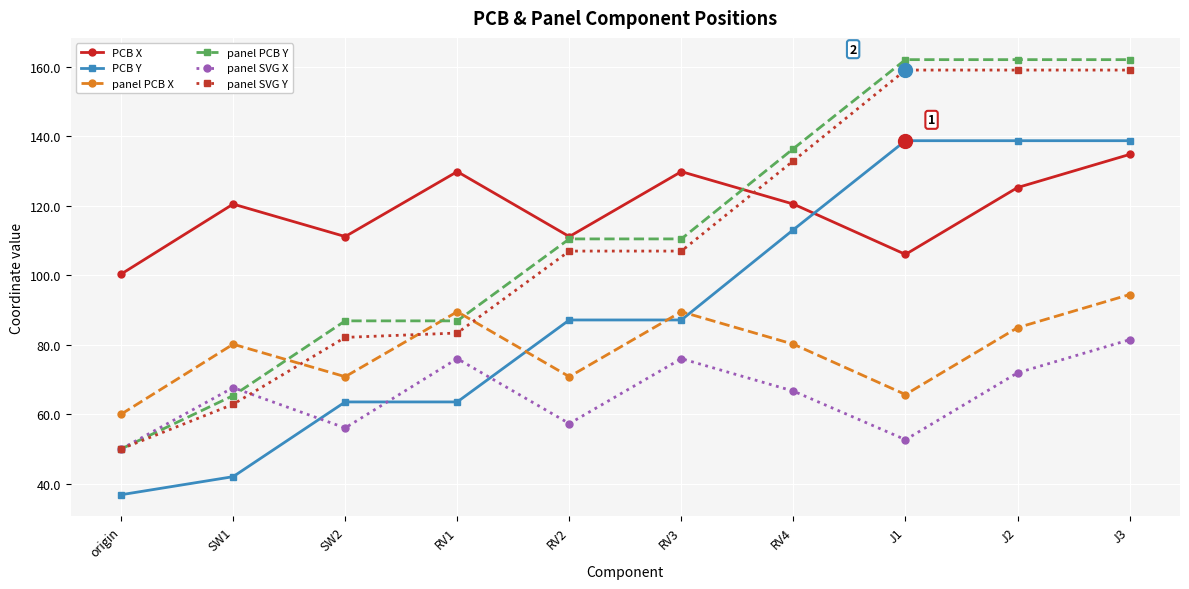

The value of panel SVG X at RV4 is 66.7. True or false?

True